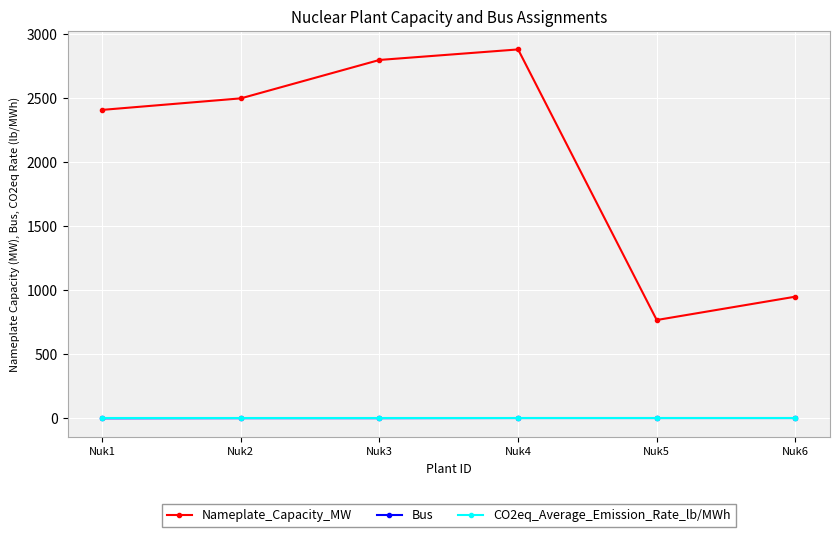

True or false: CO2eq_Average_Emission_Rate_lb/MWh and Nameplate_Capacity_MW cross at least once.

False